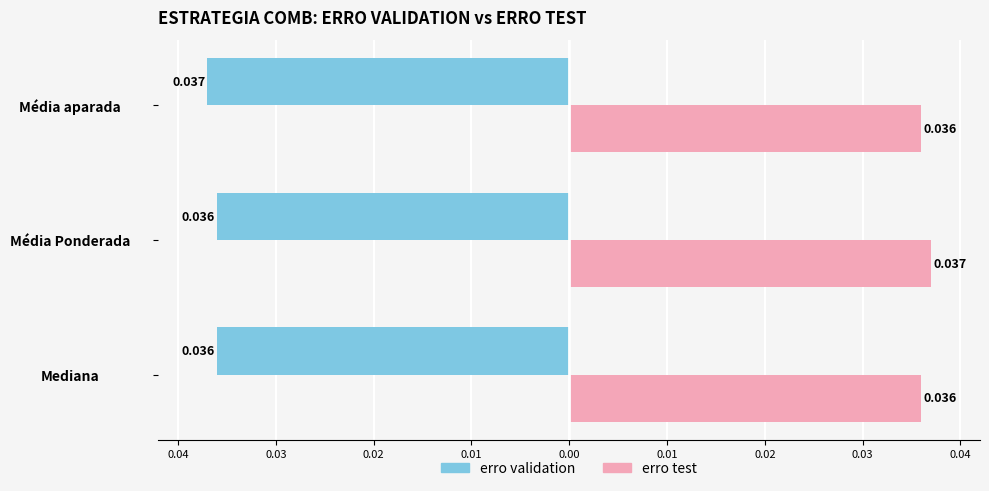

What are all the series names shown in the legend?

erro validation, erro test